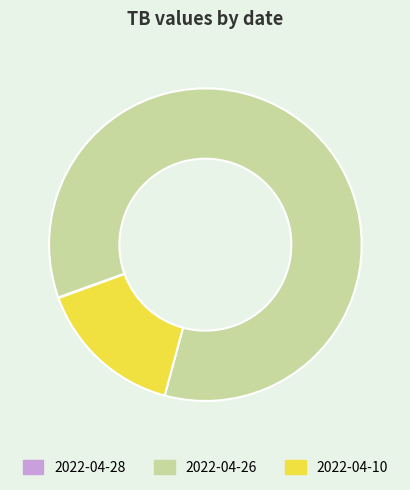

What is the largest slice in the pie chart?

2022-04-26